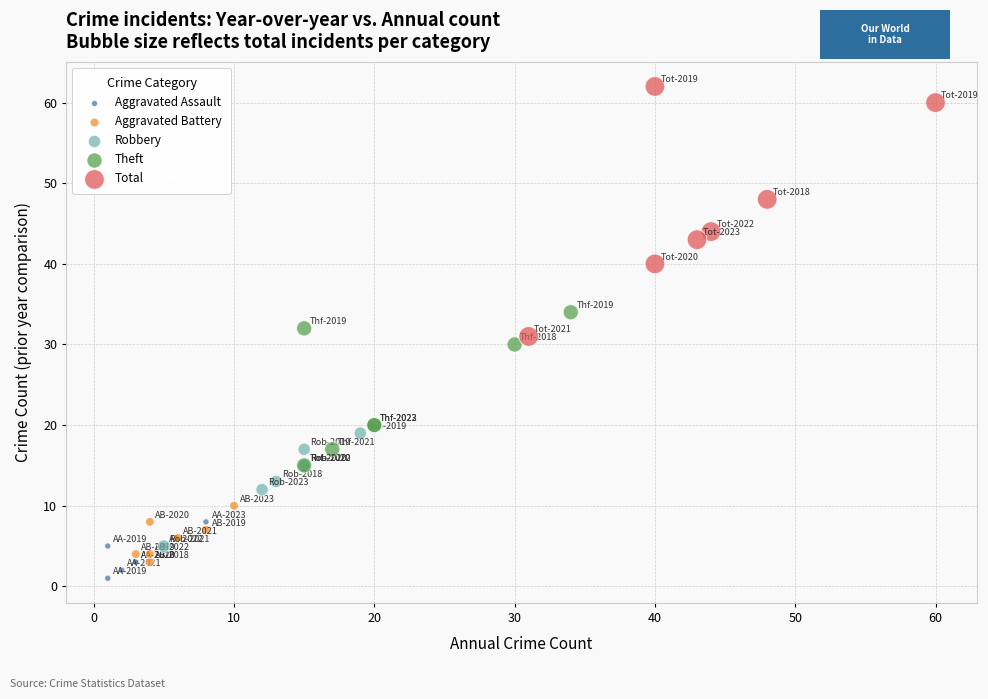

Which series has the largest Y range (max minus min)?

Total